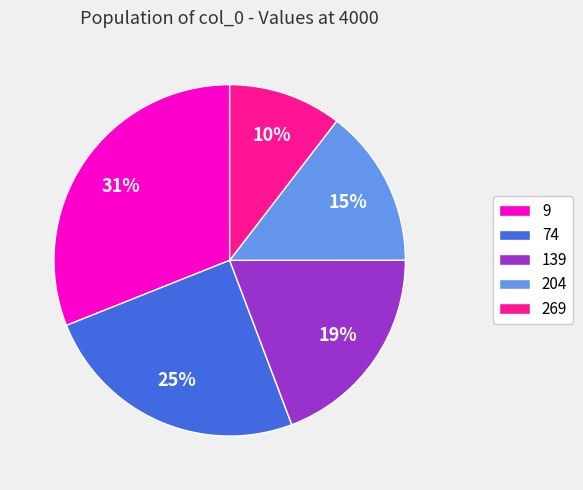

The 204 slice represents 15% of the pie. True or false?

True